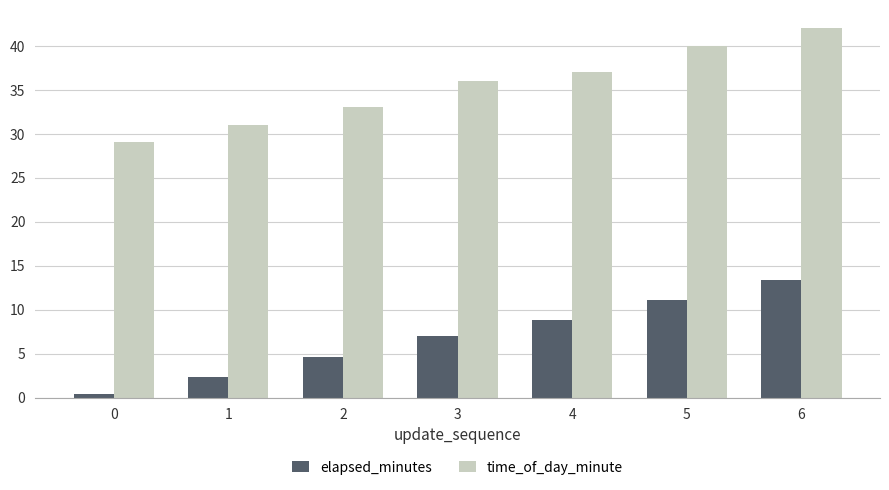

Between 0 and 3, which series saw the biggest shift?

time_of_day_minute